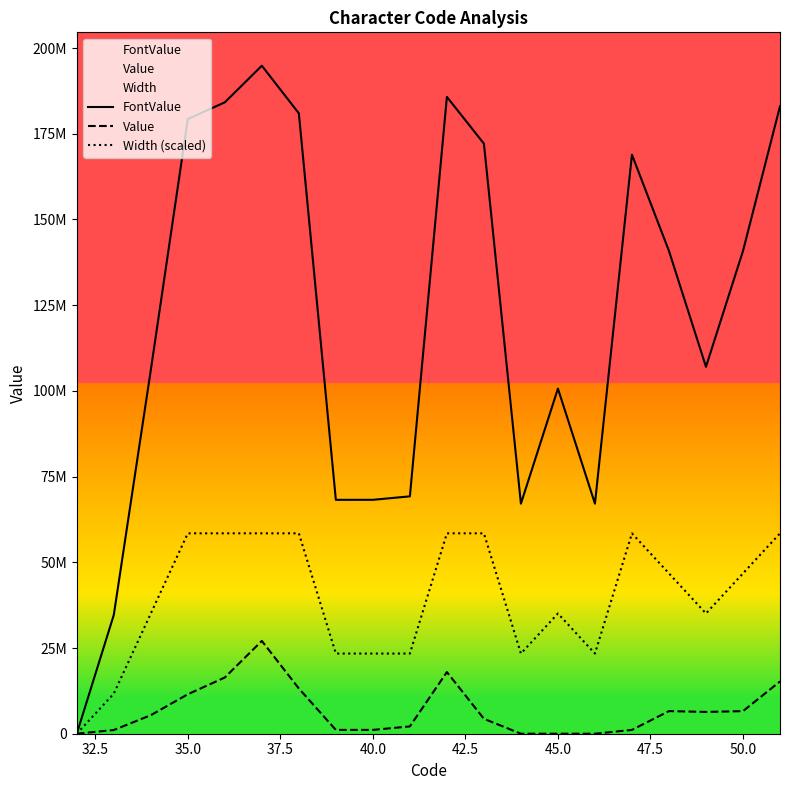

How many distinct data groups are displayed?

3